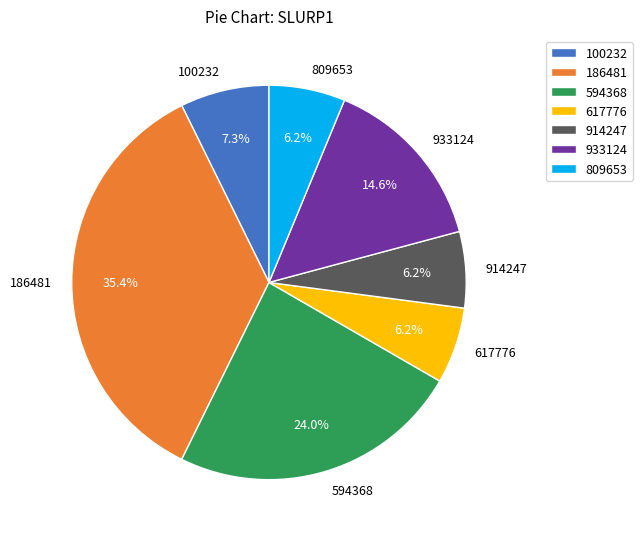

Which category has the biggest portion of the pie?

186481